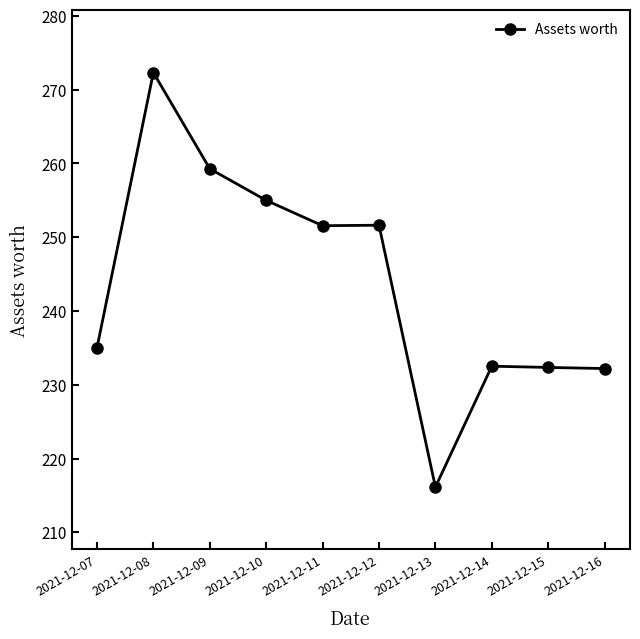

At which label does the data first exceed 251?

2021-12-08